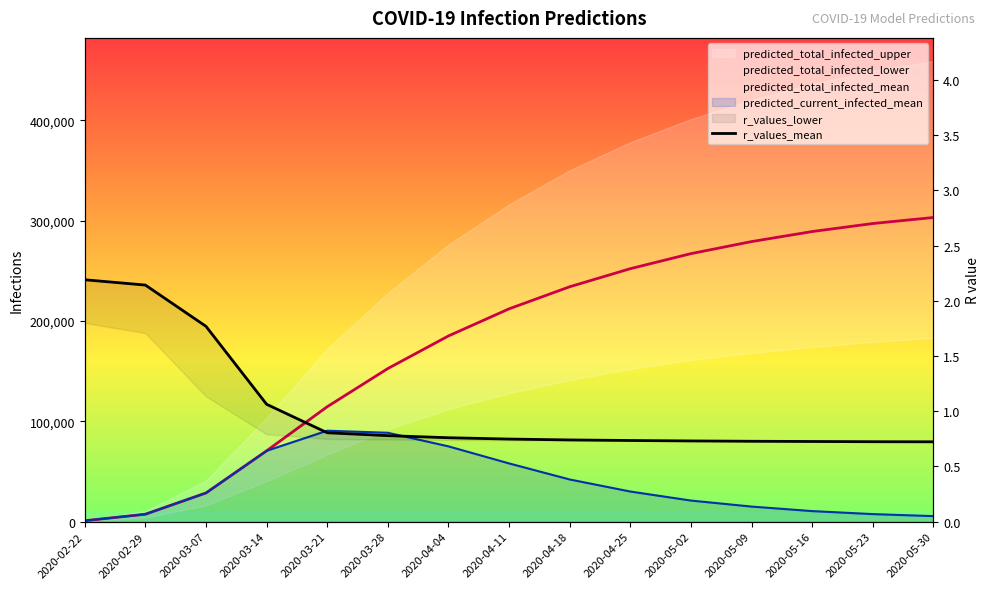

How many lines are shown in the chart?

1